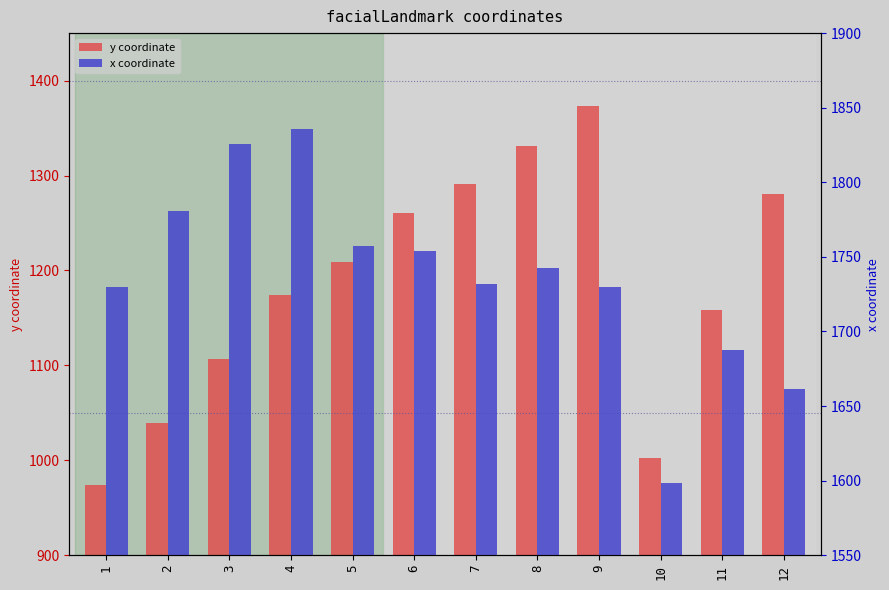

How many groups of bars are there?

12